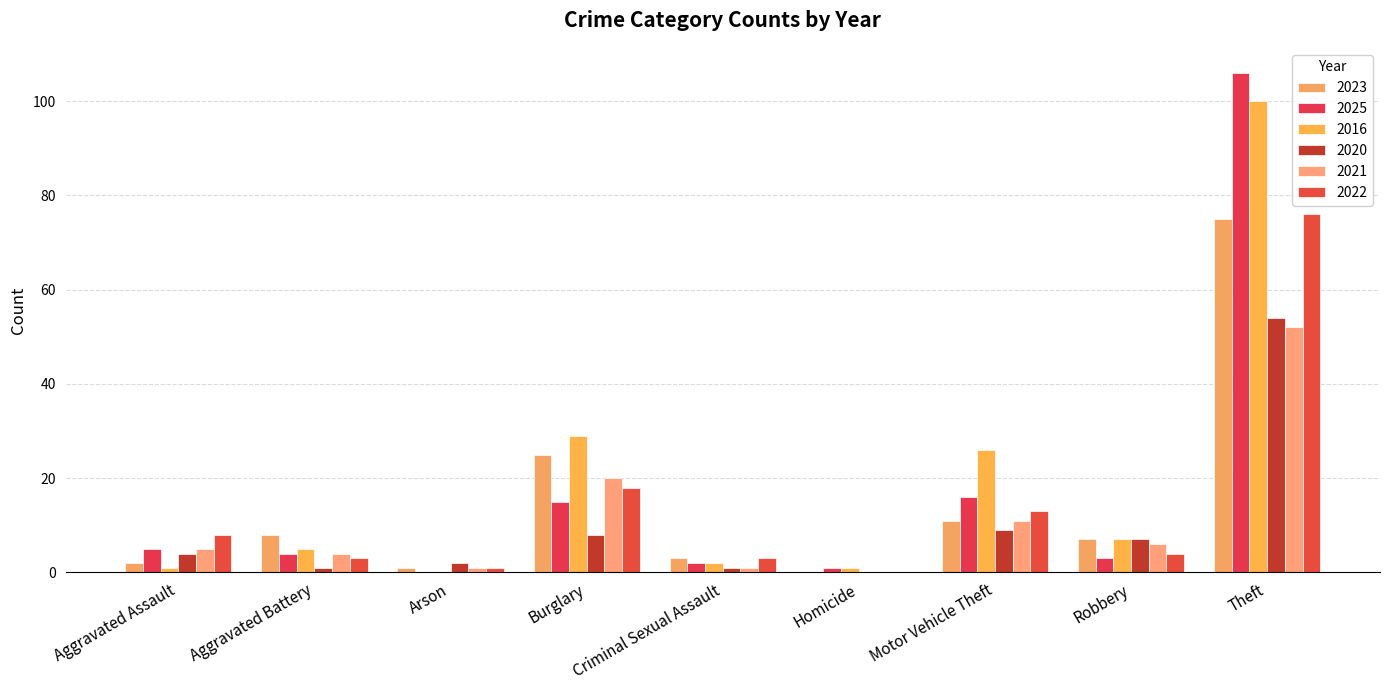

Reading left to right, extract all data points from this chart.

2023: Aggravated Assault=2	Aggravated Battery=8	Arson=1	Burglary=25	Criminal Sexual Assault=3	Homicide=0	Motor Vehicle Theft=11	Robbery=7	Theft=75
2025: Aggravated Assault=5	Aggravated Battery=4	Arson=0	Burglary=15	Criminal Sexual Assault=2	Homicide=1	Motor Vehicle Theft=16	Robbery=3	Theft=106
2016: Aggravated Assault=1	Aggravated Battery=5	Arson=0	Burglary=29	Criminal Sexual Assault=2	Homicide=1	Motor Vehicle Theft=26	Robbery=7	Theft=100
2020: Aggravated Assault=4	Aggravated Battery=1	Arson=2	Burglary=8	Criminal Sexual Assault=1	Homicide=0	Motor Vehicle Theft=9	Robbery=7	Theft=54
2021: Aggravated Assault=5	Aggravated Battery=4	Arson=1	Burglary=20	Criminal Sexual Assault=1	Homicide=0	Motor Vehicle Theft=11	Robbery=6	Theft=52
2022: Aggravated Assault=8	Aggravated Battery=3	Arson=1	Burglary=18	Criminal Sexual Assault=3	Homicide=0	Motor Vehicle Theft=13	Robbery=4	Theft=76